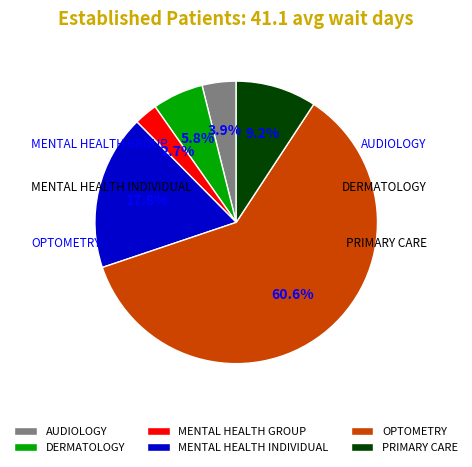

The MENTAL HEALTH INDIVIDUAL slice represents 25% of the pie. True or false?

False